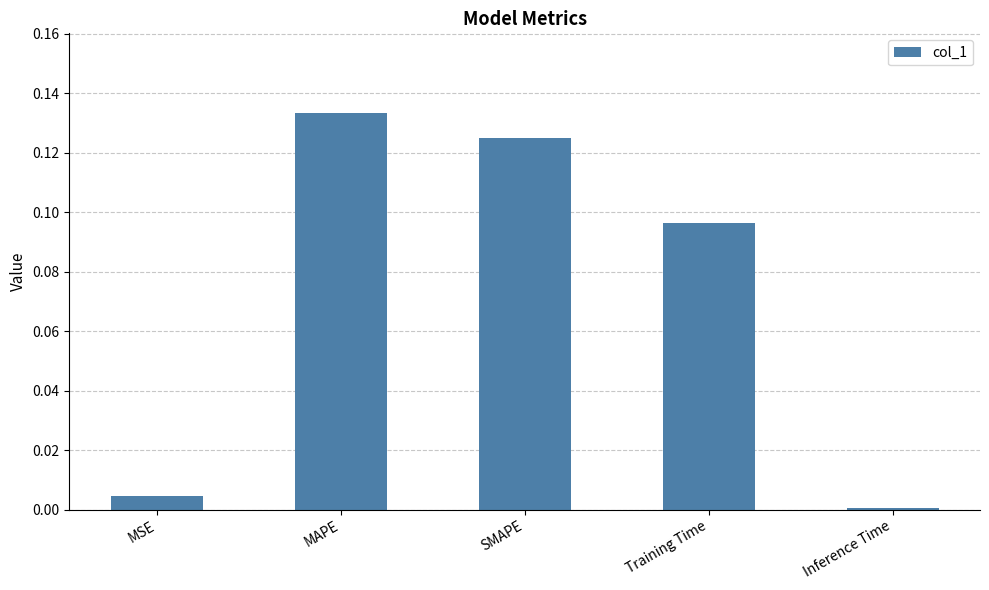

Which label corresponds to the smallest value in the chart?

Inference Time